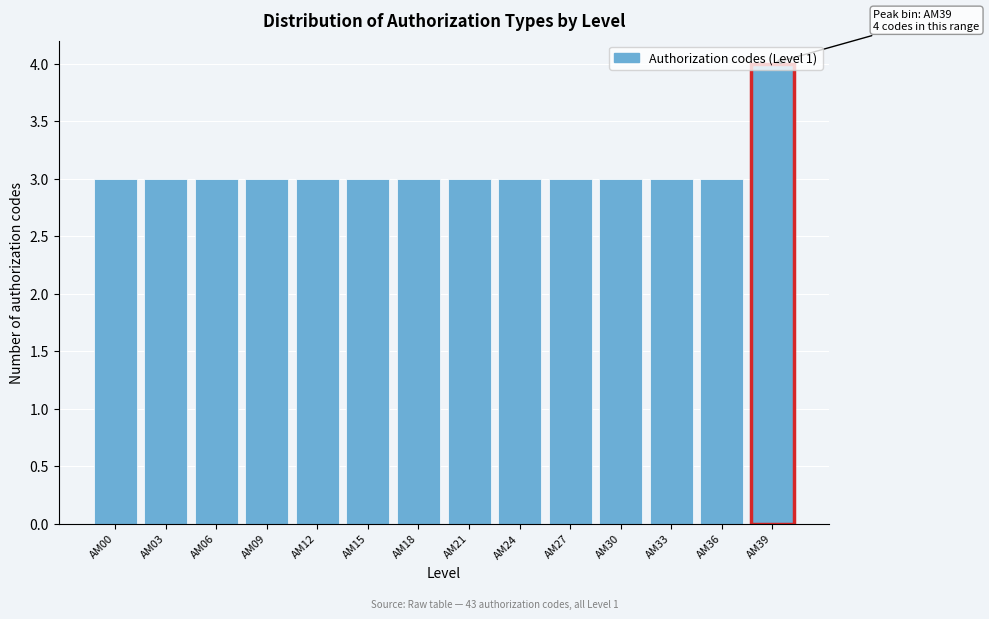

What value does the data have at AM30?

3